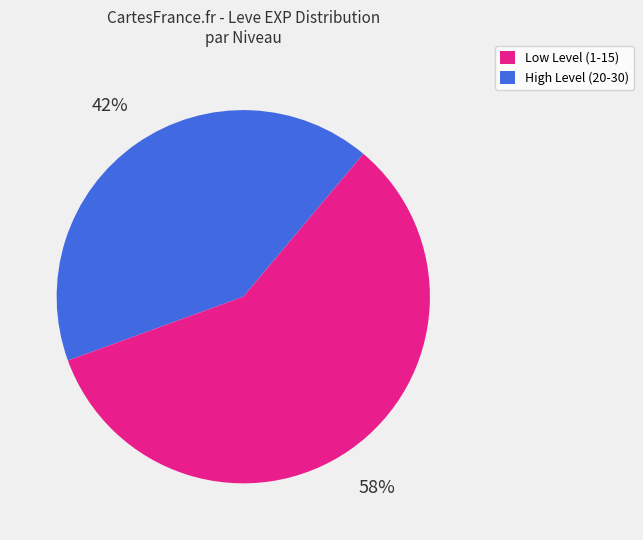

Is there a majority slice in this chart?

Yes